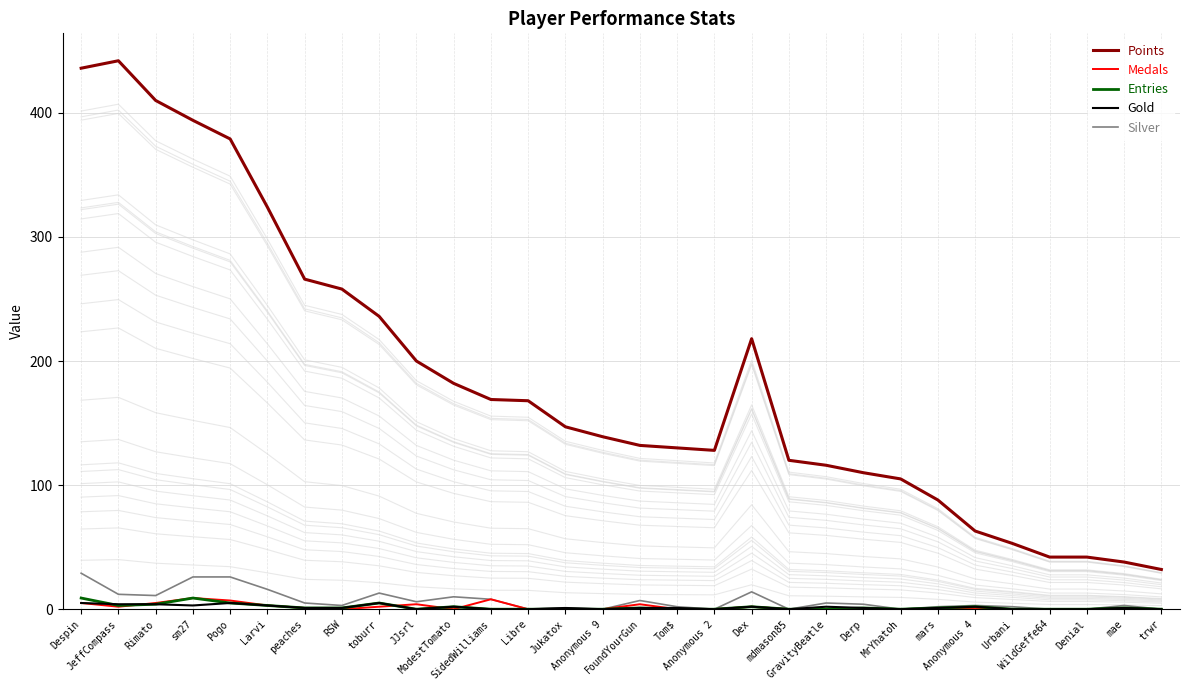

What is the total value across all series at Anonymous 2?

128